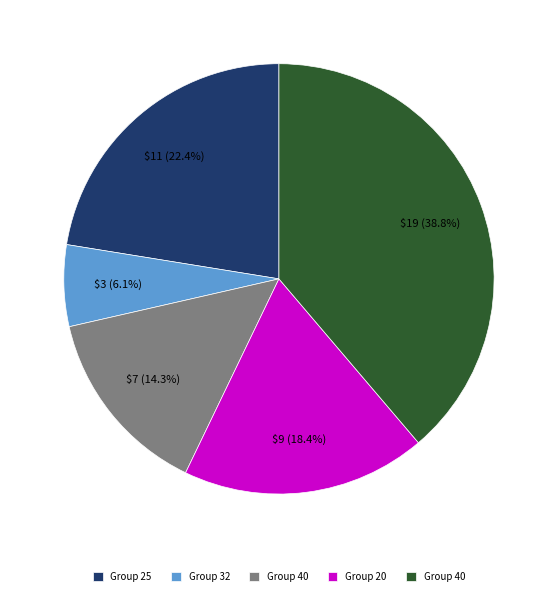

Is there any slice that represents more than half of the pie?

No